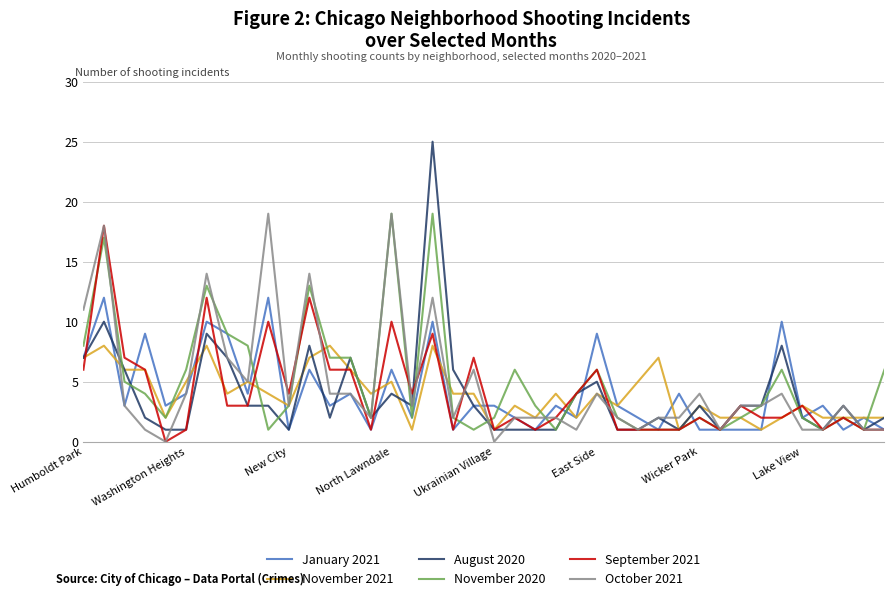

Which series has the largest range (max minus min)?

August 2020